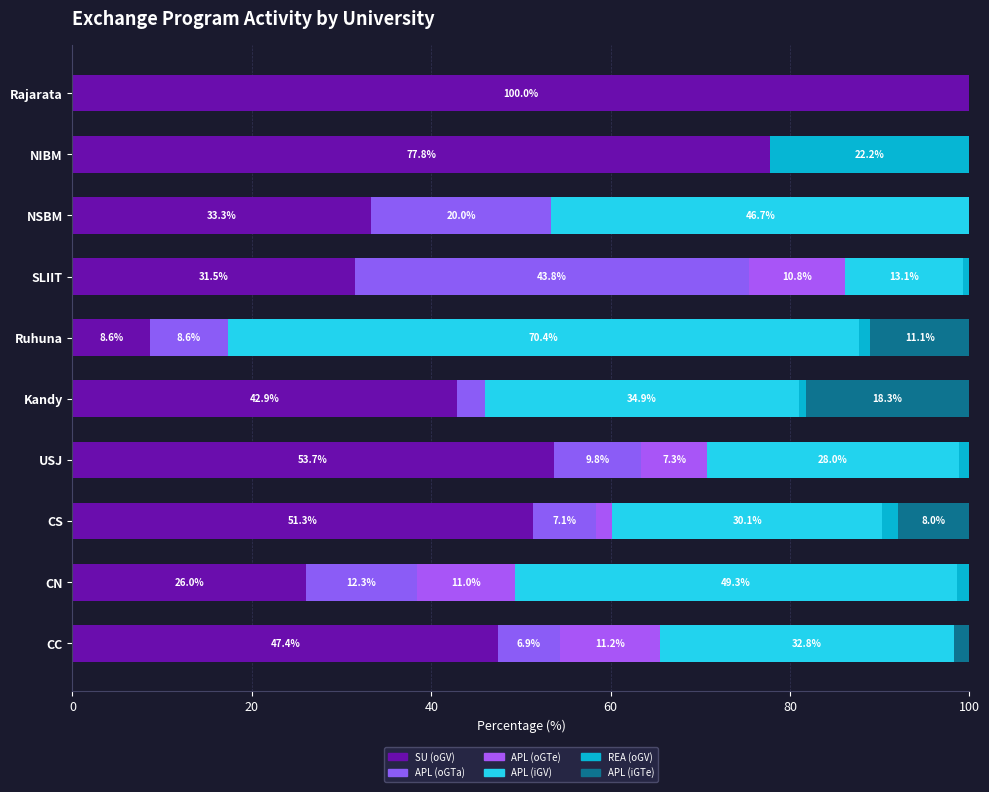

Reading left to right, transcribe all the data shown in this chart.

SU (oGV): 47.4	26.0	51.3	53.7	42.9	8.6	31.5	33.3	77.8	100.0
APL (oGTa): 6.9	12.3	7.1	9.8	3.2	8.6	43.8	20.0	0.0	0.0
APL (oGTe): 11.2	11.0	1.8	7.3	0.0	0.0	10.8	0.0	0.0	0.0
APL (iGV): 32.8	49.3	30.1	28.0	34.9	70.4	13.1	46.7	0.0	0.0
REA (oGV): 0.0	1.4	1.8	1.2	0.8	1.2	0.8	0.0	22.2	0.0
APL (iGTe): 1.7	0.0	8.0	0.0	18.3	11.1	0.0	0.0	0.0	0.0